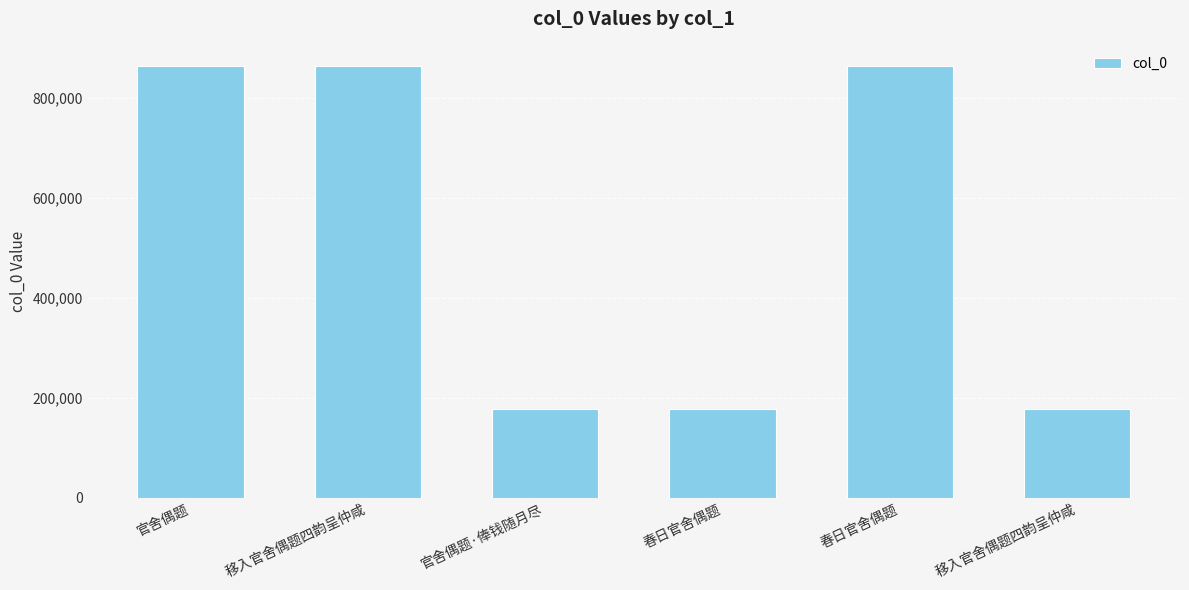

The value at 移入官舍偶题四韵呈仲咸 is 267424. True or false?

False